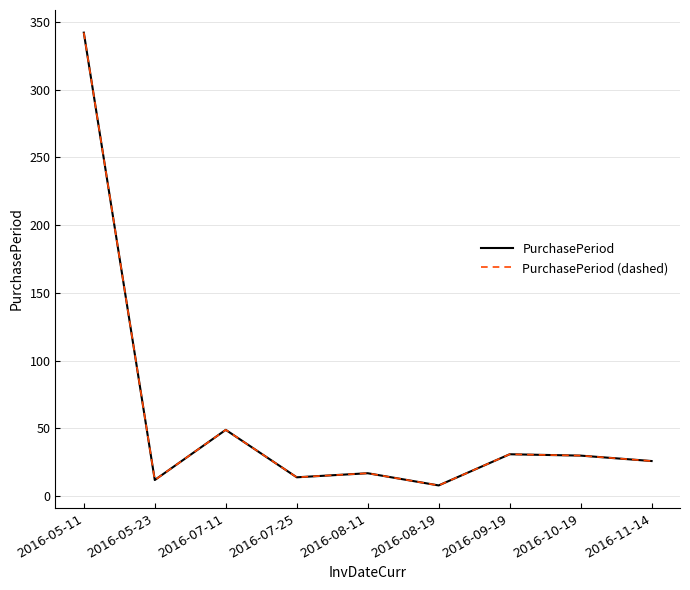

Which category has the lowest value in the PurchasePeriod (dashed) series?

2016-08-19